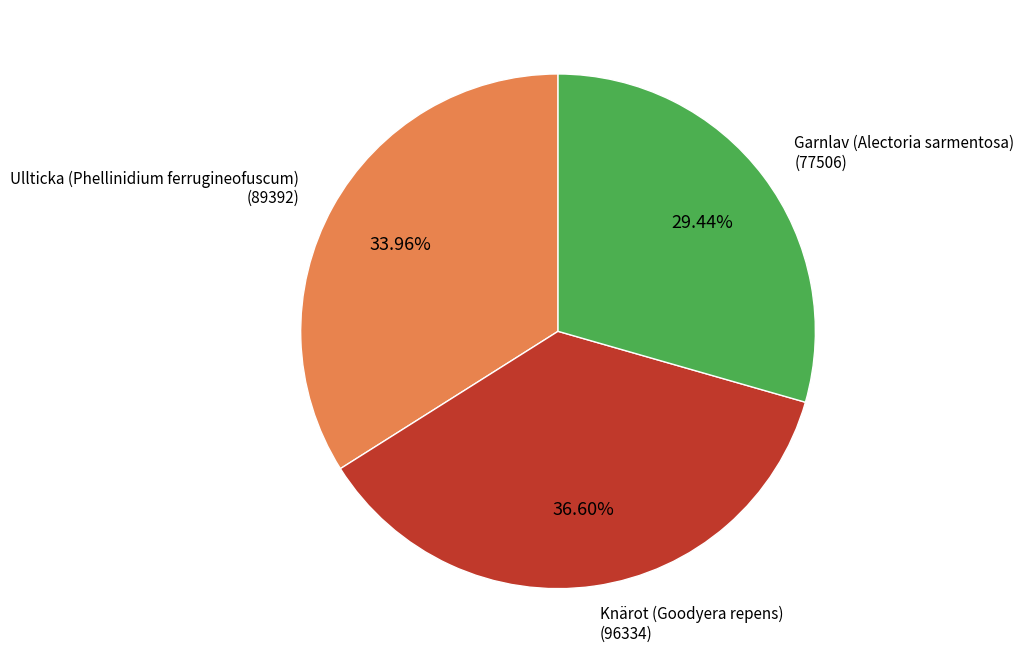

Which category has the smallest portion of the pie?

Garnlav (Alectoria sarmentosa)